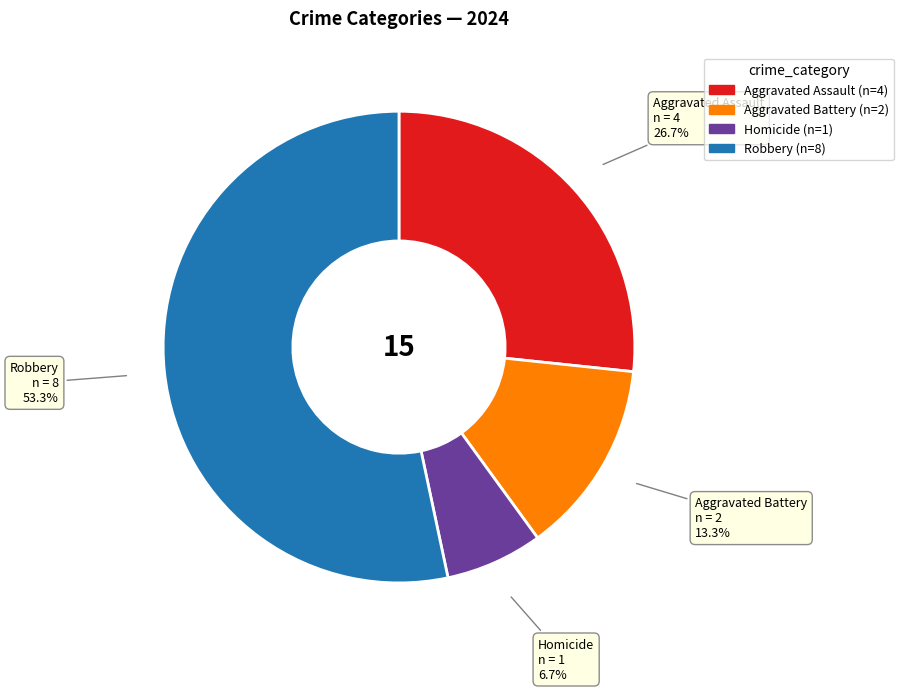

Rank the categories by value from lowest to highest.

Homicide, Aggravated Battery, Aggravated Assault, Robbery